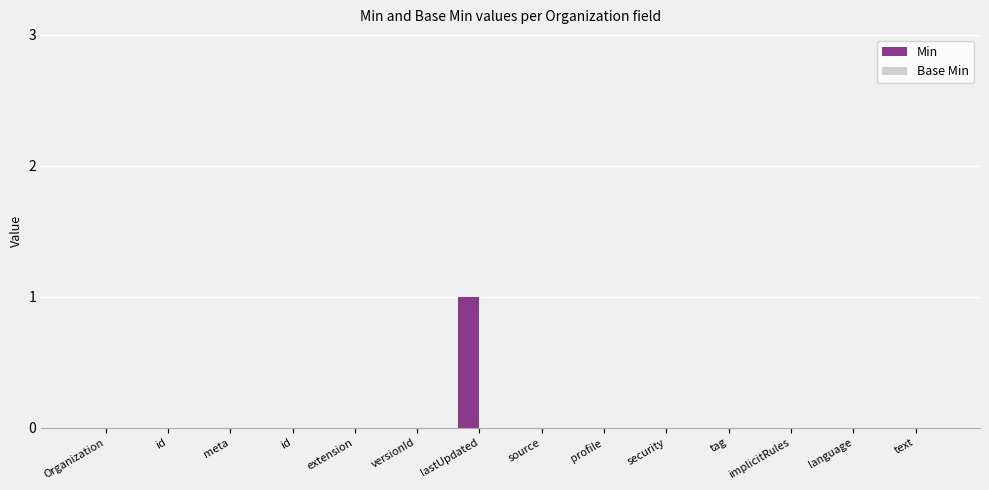

What is the label of the 5th bar from the right?

security